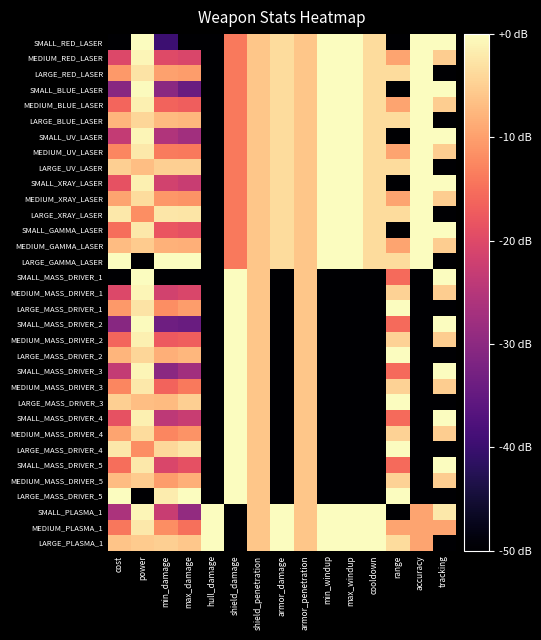

Reading left to right, extract all data points from this chart.

SMALL_RED_LASER: cost=-50.0	power=0.0	min_damage=-39.7	max_damage=-50.0	hull_damage=-50.0	shield_damage=-14.0	shield_penetration=-6.0	armor_damage=-3.5	armor_penetration=-6.0	min_windup=0.0	max_windup=0.0	cooldown=-3.5	range=-50.0	accuracy=0.0	tracking=0.0
MEDIUM_RED_LASER: cost=-20.2	power=-0.8	min_damage=-19.7	max_damage=-20.7	hull_damage=-50.0	shield_damage=-14.0	shield_penetration=-6.0	armor_damage=-3.5	armor_penetration=-6.0	min_windup=0.0	max_windup=0.0	cooldown=-3.5	range=-9.5	accuracy=0.0	tracking=-5.1
LARGE_RED_LASER: cost=-10.6	power=-2.8	min_damage=-9.9	max_damage=-10.2	hull_damage=-50.0	shield_damage=-14.0	shield_penetration=-6.0	armor_damage=-3.5	armor_penetration=-6.0	min_windup=0.0	max_windup=0.0	cooldown=-3.5	range=-3.5	accuracy=0.0	tracking=-50.0
SMALL_BLUE_LASER: cost=-30.6	power=-0.3	min_damage=-30.2	max_damage=-34.3	hull_damage=-50.0	shield_damage=-14.0	shield_penetration=-6.0	armor_damage=-3.5	armor_penetration=-6.0	min_windup=0.0	max_windup=0.0	cooldown=-3.5	range=-50.0	accuracy=0.0	tracking=0.0
MEDIUM_BLUE_LASER: cost=-16.1	power=-1.4	min_damage=-16.2	max_damage=-16.9	hull_damage=-50.0	shield_damage=-14.0	shield_penetration=-6.0	armor_damage=-3.5	armor_penetration=-6.0	min_windup=0.0	max_windup=0.0	cooldown=-3.5	range=-9.5	accuracy=0.0	tracking=-5.1
LARGE_BLUE_LASER: cost=-7.7	power=-4.3	min_damage=-7.1	max_damage=-7.5	hull_damage=-50.0	shield_damage=-14.0	shield_penetration=-6.0	armor_damage=-3.5	armor_penetration=-6.0	min_windup=0.0	max_windup=0.0	cooldown=-3.5	range=-3.5	accuracy=0.0	tracking=-50.0
SMALL_UV_LASER: cost=-23.3	power=-0.8	min_damage=-25.8	max_damage=-27.5	hull_damage=-50.0	shield_damage=-14.0	shield_penetration=-6.0	armor_damage=-3.5	armor_penetration=-6.0	min_windup=0.0	max_windup=0.0	cooldown=-3.5	range=-50.0	accuracy=0.0	tracking=0.0
MEDIUM_UV_LASER: cost=-12.6	power=-2.2	min_damage=-13.7	max_damage=-14.0	hull_damage=-50.0	shield_damage=-14.0	shield_penetration=-6.0	armor_damage=-3.5	armor_penetration=-6.0	min_windup=0.0	max_windup=0.0	cooldown=-3.5	range=-9.5	accuracy=0.0	tracking=-5.1
LARGE_UV_LASER: cost=-4.9	power=-6.7	min_damage=-4.9	max_damage=-5.0	hull_damage=-50.0	shield_damage=-14.0	shield_penetration=-6.0	armor_damage=-3.5	armor_penetration=-6.0	min_windup=0.0	max_windup=0.0	cooldown=-3.5	range=-3.5	accuracy=0.0	tracking=-50.0
SMALL_XRAY_LASER: cost=-18.6	power=-1.4	min_damage=-21.7	max_damage=-22.7	hull_damage=-50.0	shield_damage=-14.0	shield_penetration=-6.0	armor_damage=-3.5	armor_penetration=-6.0	min_windup=0.0	max_windup=0.0	cooldown=-3.5	range=-50.0	accuracy=0.0	tracking=0.0
MEDIUM_XRAY_LASER: cost=-9.5	power=-3.5	min_damage=-10.8	max_damage=-11.2	hull_damage=-50.0	shield_damage=-14.0	shield_penetration=-6.0	armor_damage=-3.5	armor_penetration=-6.0	min_windup=0.0	max_windup=0.0	cooldown=-3.5	range=-9.5	accuracy=0.0	tracking=-5.1
LARGE_XRAY_LASER: cost=-2.3	power=-11.7	min_damage=-2.5	max_damage=-2.5	hull_damage=-50.0	shield_damage=-14.0	shield_penetration=-6.0	armor_damage=-3.5	armor_penetration=-6.0	min_windup=0.0	max_windup=0.0	cooldown=-3.5	range=-3.5	accuracy=0.0	tracking=-50.0
SMALL_GAMMA_LASER: cost=-15.1	power=-2.2	min_damage=-18.2	max_damage=-18.8	hull_damage=-50.0	shield_damage=-14.0	shield_penetration=-6.0	armor_damage=-3.5	armor_penetration=-6.0	min_windup=0.0	max_windup=0.0	cooldown=-3.5	range=-50.0	accuracy=0.0	tracking=0.0
MEDIUM_GAMMA_LASER: cost=-6.9	power=-5.4	min_damage=-8.1	max_damage=-8.4	hull_damage=-50.0	shield_damage=-14.0	shield_penetration=-6.0	armor_damage=-3.5	armor_penetration=-6.0	min_windup=0.0	max_windup=0.0	cooldown=-3.5	range=-9.5	accuracy=0.0	tracking=-5.1
LARGE_GAMMA_LASER: cost=0.0	power=-50.0	min_damage=0.0	max_damage=0.0	hull_damage=-50.0	shield_damage=-14.0	shield_penetration=-6.0	armor_damage=-3.5	armor_penetration=-6.0	min_windup=0.0	max_windup=0.0	cooldown=-3.5	range=-3.5	accuracy=0.0	tracking=-50.0
SMALL_MASS_DRIVER_1: cost=-50.0	power=0.0	min_damage=-50.0	max_damage=-50.0	hull_damage=-50.0	shield_damage=0.0	shield_penetration=-6.0	armor_damage=-50.0	armor_penetration=-6.0	min_windup=-50.0	max_windup=-50.0	cooldown=-50.0	range=-15.6	accuracy=-50.0	tracking=0.0
MEDIUM_MASS_DRIVER_1: cost=-20.2	power=-0.8	min_damage=-21.7	max_damage=-20.7	hull_damage=-50.0	shield_damage=0.0	shield_penetration=-6.0	armor_damage=-50.0	armor_penetration=-6.0	min_windup=-50.0	max_windup=-50.0	cooldown=-50.0	range=-4.7	accuracy=-50.0	tracking=-5.1
LARGE_MASS_DRIVER_1: cost=-10.6	power=-2.8	min_damage=-11.8	max_damage=-10.2	hull_damage=-50.0	shield_damage=0.0	shield_penetration=-6.0	armor_damage=-50.0	armor_penetration=-6.0	min_windup=-50.0	max_windup=-50.0	cooldown=-50.0	range=0.0	accuracy=-50.0	tracking=-50.0
SMALL_MASS_DRIVER_2: cost=-30.6	power=-0.3	min_damage=-33.7	max_damage=-34.3	hull_damage=-50.0	shield_damage=0.0	shield_penetration=-6.0	armor_damage=-50.0	armor_penetration=-6.0	min_windup=-50.0	max_windup=-50.0	cooldown=-50.0	range=-15.6	accuracy=-50.0	tracking=0.0
MEDIUM_MASS_DRIVER_2: cost=-16.1	power=-1.4	min_damage=-17.5	max_damage=-16.9	hull_damage=-50.0	shield_damage=0.0	shield_penetration=-6.0	armor_damage=-50.0	armor_penetration=-6.0	min_windup=-50.0	max_windup=-50.0	cooldown=-50.0	range=-4.7	accuracy=-50.0	tracking=-5.1
LARGE_MASS_DRIVER_2: cost=-7.7	power=-4.3	min_damage=-8.4	max_damage=-7.5	hull_damage=-50.0	shield_damage=0.0	shield_penetration=-6.0	armor_damage=-50.0	armor_penetration=-6.0	min_windup=-50.0	max_windup=-50.0	cooldown=-50.0	range=0.0	accuracy=-50.0	tracking=-50.0
SMALL_MASS_DRIVER_3: cost=-23.3	power=-0.8	min_damage=-30.2	max_damage=-27.5	hull_damage=-50.0	shield_damage=0.0	shield_penetration=-6.0	armor_damage=-50.0	armor_penetration=-6.0	min_windup=-50.0	max_windup=-50.0	cooldown=-50.0	range=-15.6	accuracy=-50.0	tracking=0.0
MEDIUM_MASS_DRIVER_3: cost=-12.6	power=-2.2	min_damage=-16.2	max_damage=-14.0	hull_damage=-50.0	shield_damage=0.0	shield_penetration=-6.0	armor_damage=-50.0	armor_penetration=-6.0	min_windup=-50.0	max_windup=-50.0	cooldown=-50.0	range=-4.7	accuracy=-50.0	tracking=-5.1
LARGE_MASS_DRIVER_3: cost=-4.9	power=-6.7	min_damage=-7.1	max_damage=-5.0	hull_damage=-50.0	shield_damage=0.0	shield_penetration=-6.0	armor_damage=-50.0	armor_penetration=-6.0	min_windup=-50.0	max_windup=-50.0	cooldown=-50.0	range=0.0	accuracy=-50.0	tracking=-50.0
SMALL_MASS_DRIVER_4: cost=-18.6	power=-1.4	min_damage=-24.2	max_damage=-22.7	hull_damage=-50.0	shield_damage=0.0	shield_penetration=-6.0	armor_damage=-50.0	armor_penetration=-6.0	min_windup=-50.0	max_windup=-50.0	cooldown=-50.0	range=-15.6	accuracy=-50.0	tracking=0.0
MEDIUM_MASS_DRIVER_4: cost=-9.5	power=-3.5	min_damage=-12.5	max_damage=-11.2	hull_damage=-50.0	shield_damage=0.0	shield_penetration=-6.0	armor_damage=-50.0	armor_penetration=-6.0	min_windup=-50.0	max_windup=-50.0	cooldown=-50.0	range=-4.7	accuracy=-50.0	tracking=-5.1
LARGE_MASS_DRIVER_4: cost=-2.3	power=-11.7	min_damage=-4.0	max_damage=-2.5	hull_damage=-50.0	shield_damage=0.0	shield_penetration=-6.0	armor_damage=-50.0	armor_penetration=-6.0	min_windup=-50.0	max_windup=-50.0	cooldown=-50.0	range=0.0	accuracy=-50.0	tracking=-50.0
SMALL_MASS_DRIVER_5: cost=-15.1	power=-2.2	min_damage=-20.7	max_damage=-18.8	hull_damage=-50.0	shield_damage=0.0	shield_penetration=-6.0	armor_damage=-50.0	armor_penetration=-6.0	min_windup=-50.0	max_windup=-50.0	cooldown=-50.0	range=-15.6	accuracy=-50.0	tracking=0.0
MEDIUM_MASS_DRIVER_5: cost=-6.9	power=-5.4	min_damage=-10.2	max_damage=-8.4	hull_damage=-50.0	shield_damage=0.0	shield_penetration=-6.0	armor_damage=-50.0	armor_penetration=-6.0	min_windup=-50.0	max_windup=-50.0	cooldown=-50.0	range=-4.7	accuracy=-50.0	tracking=-5.1
LARGE_MASS_DRIVER_5: cost=0.0	power=-50.0	min_damage=-1.8	max_damage=0.0	hull_damage=-50.0	shield_damage=0.0	shield_penetration=-6.0	armor_damage=-50.0	armor_penetration=-6.0	min_windup=-50.0	max_windup=-50.0	cooldown=-50.0	range=0.0	accuracy=-50.0	tracking=-50.0
SMALL_PLASMA_1: cost=-26.2	power=-0.8	min_damage=-22.8	max_damage=-29.2	hull_damage=0.0	shield_damage=-50.0	shield_penetration=-6.0	armor_damage=0.0	armor_penetration=-6.0	min_windup=0.0	max_windup=0.0	cooldown=0.0	range=-50.0	accuracy=-9.5	tracking=-2.2
MEDIUM_PLASMA_1: cost=-14.2	power=-2.2	min_damage=-11.8	max_damage=-14.9	hull_damage=0.0	shield_damage=-50.0	shield_penetration=-6.0	armor_damage=0.0	armor_penetration=-6.0	min_windup=0.0	max_windup=0.0	cooldown=0.0	range=-9.5	accuracy=-9.5	tracking=-9.5
LARGE_PLASMA_1: cost=-6.2	power=-5.4	min_damage=-4.9	max_damage=-5.8	hull_damage=0.0	shield_damage=-50.0	shield_penetration=-6.0	armor_damage=0.0	armor_penetration=-6.0	min_windup=0.0	max_windup=0.0	cooldown=0.0	range=-3.5	accuracy=-9.5	tracking=-50.0